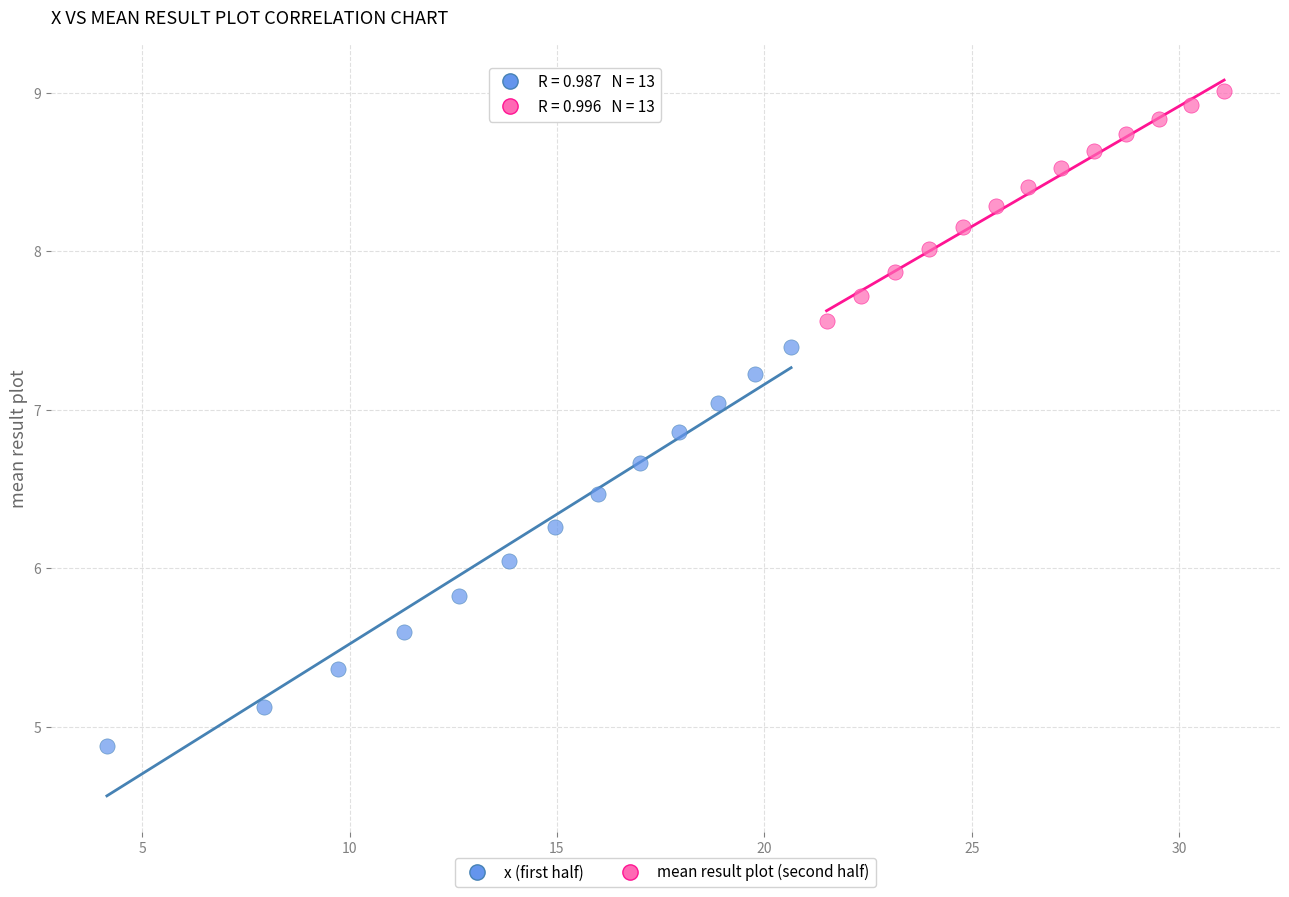

Which series has the widest spread of Y values?

x (first half)